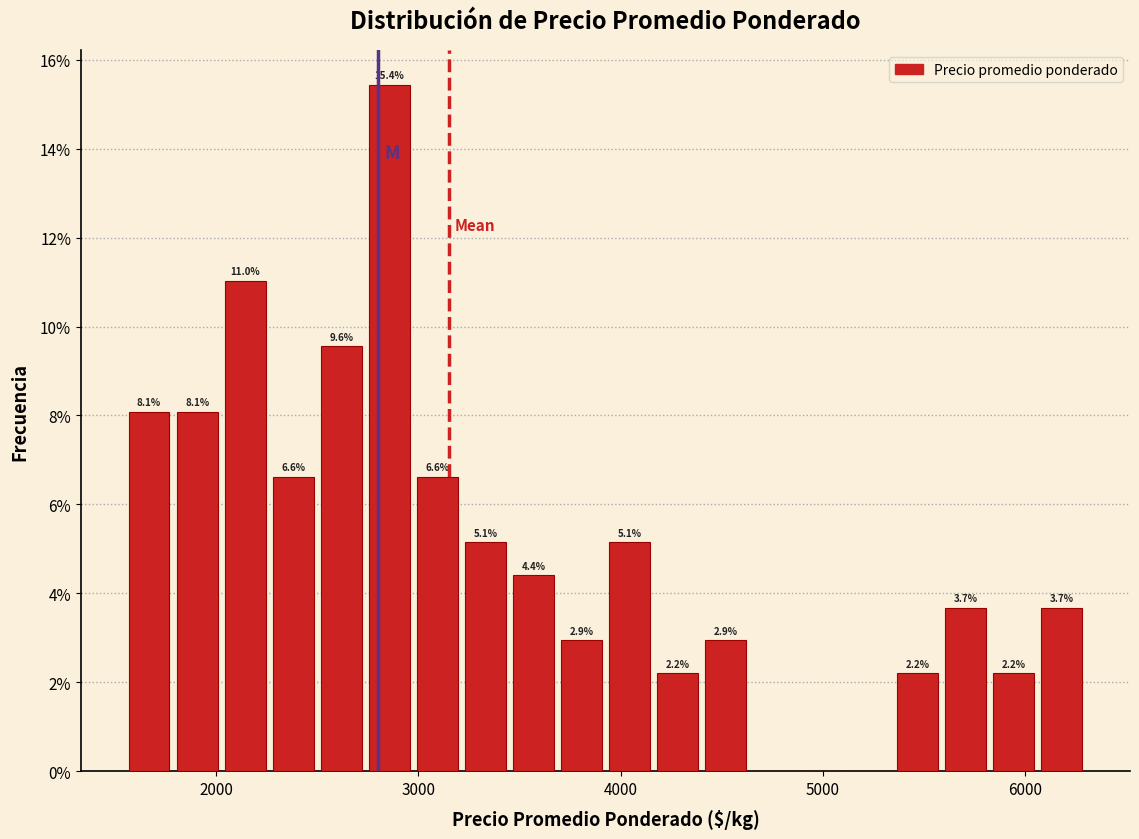

Read against the x-axis, roughly where is the centre of the tallest bar?

2900